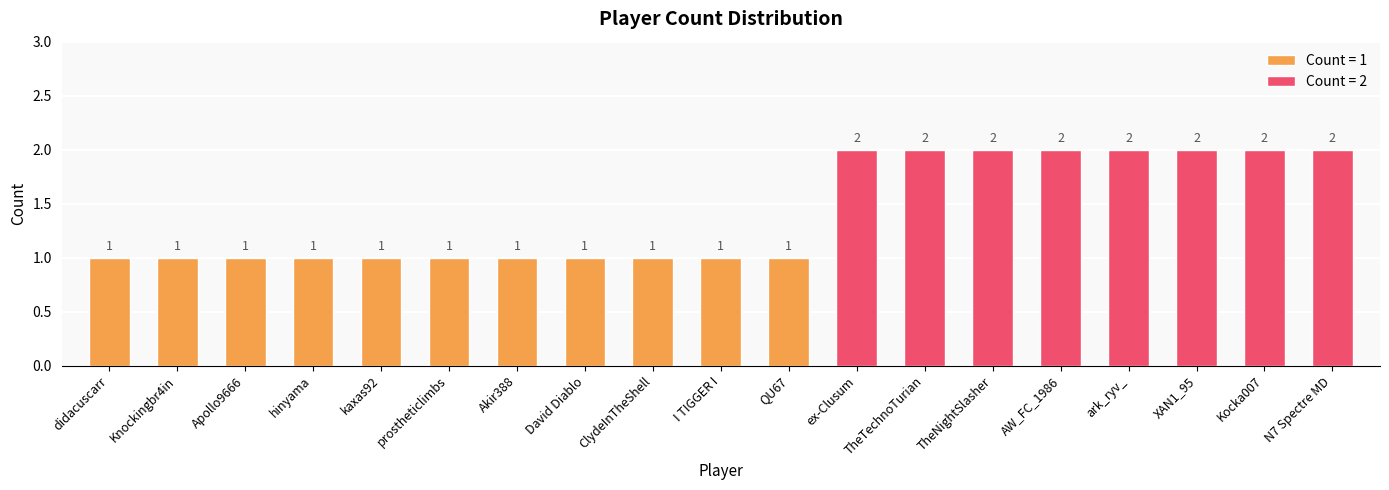

What is the value of the 13th bar from the left?

2